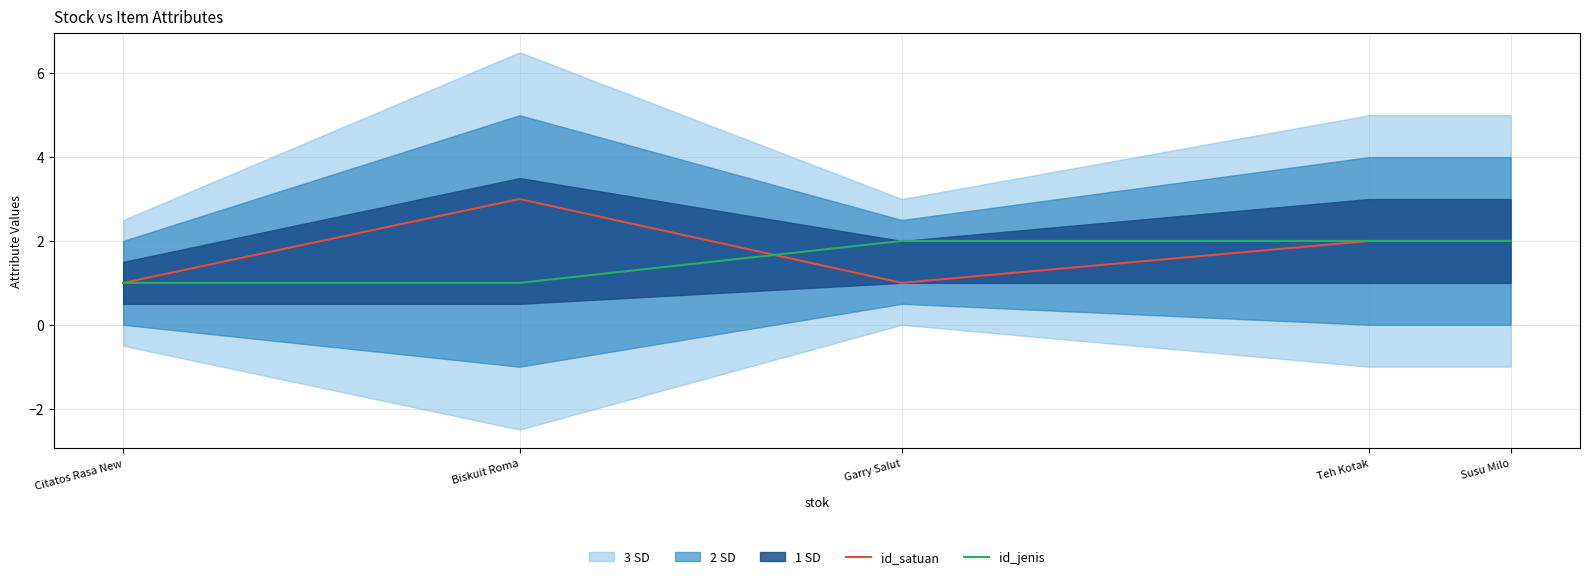

What is the sum of all id_jenis values?

8